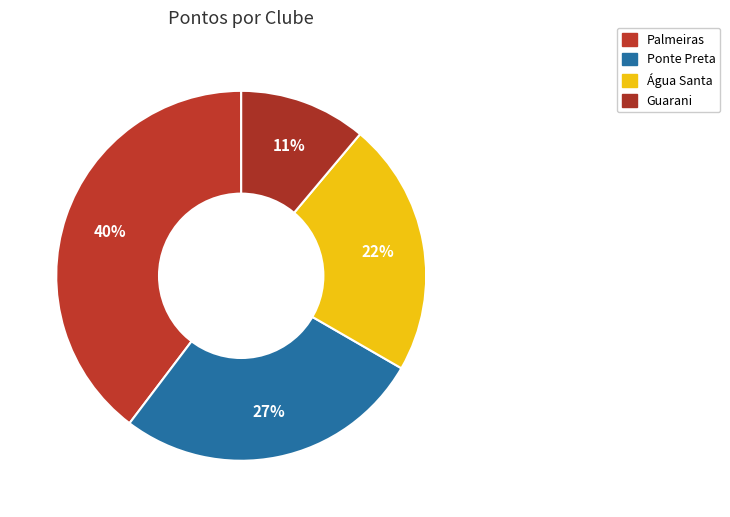

How many segments does this pie chart have?

4